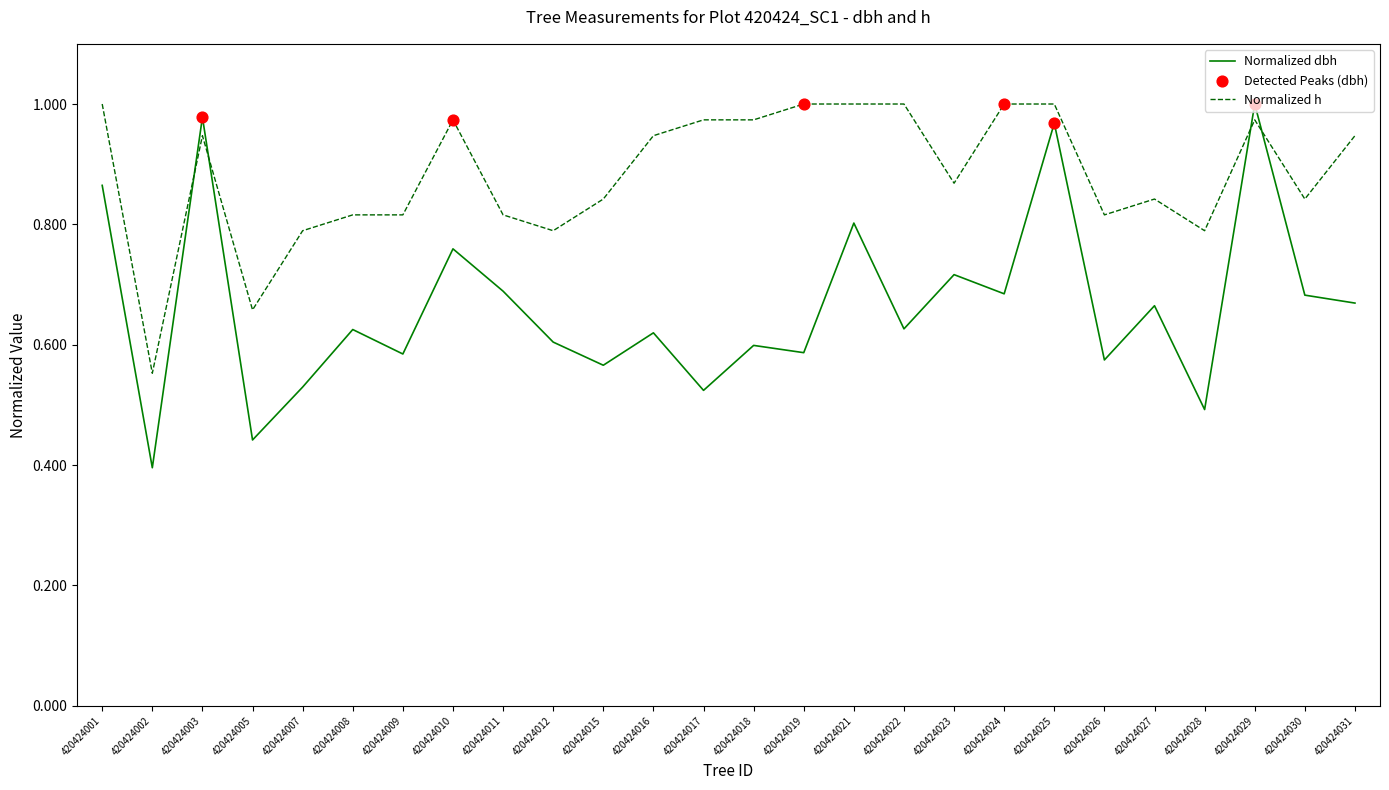

What is the total value across all series at 420424030?

1.5